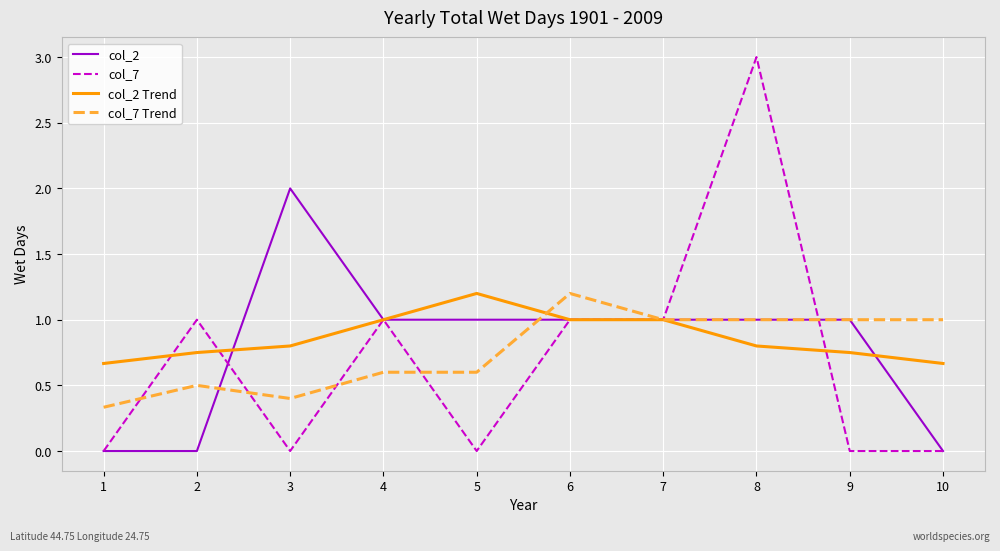

What is the difference between the highest and lowest values at 4?

0.4